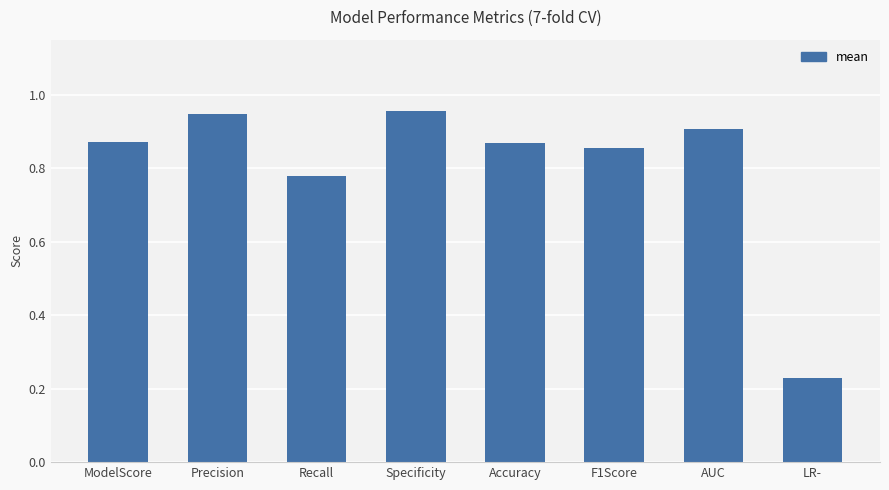

Which category has the lowest value across all series?

LR-